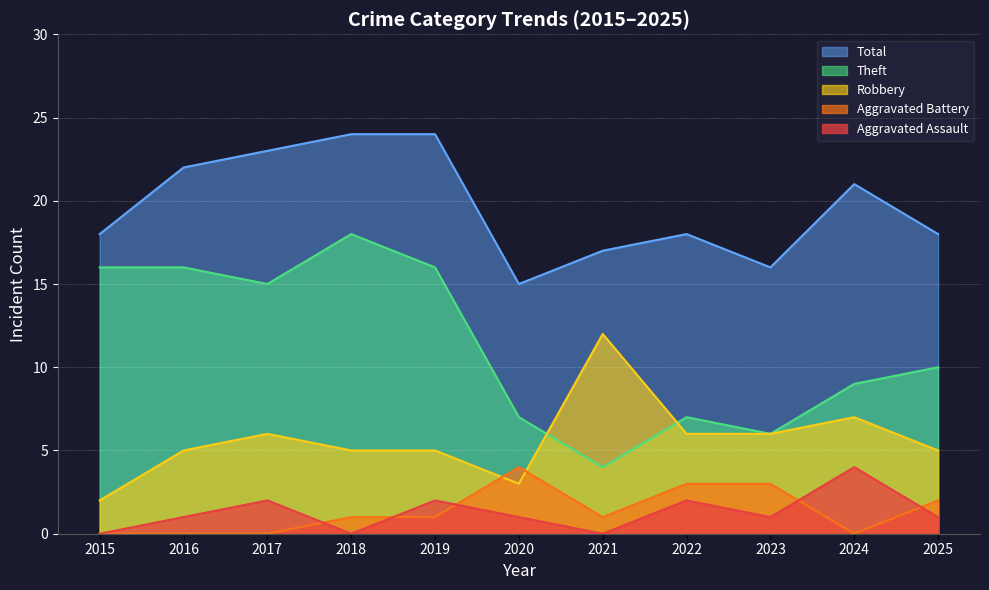

The value of Aggravated Battery at 2022 is 3. True or false?

True